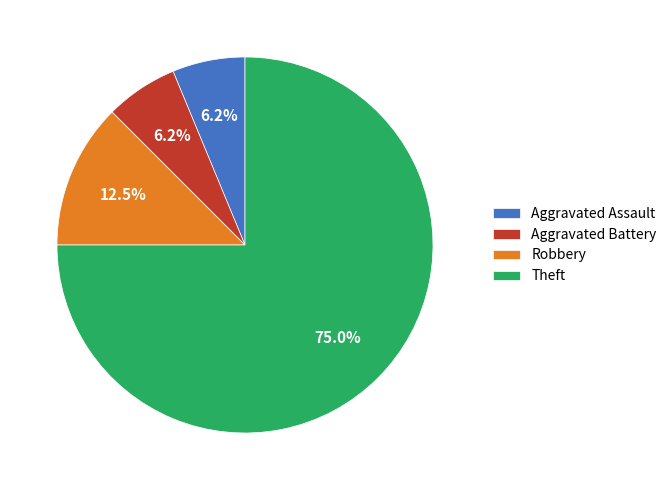

To the nearest percent, what is the average slice percentage?

25%